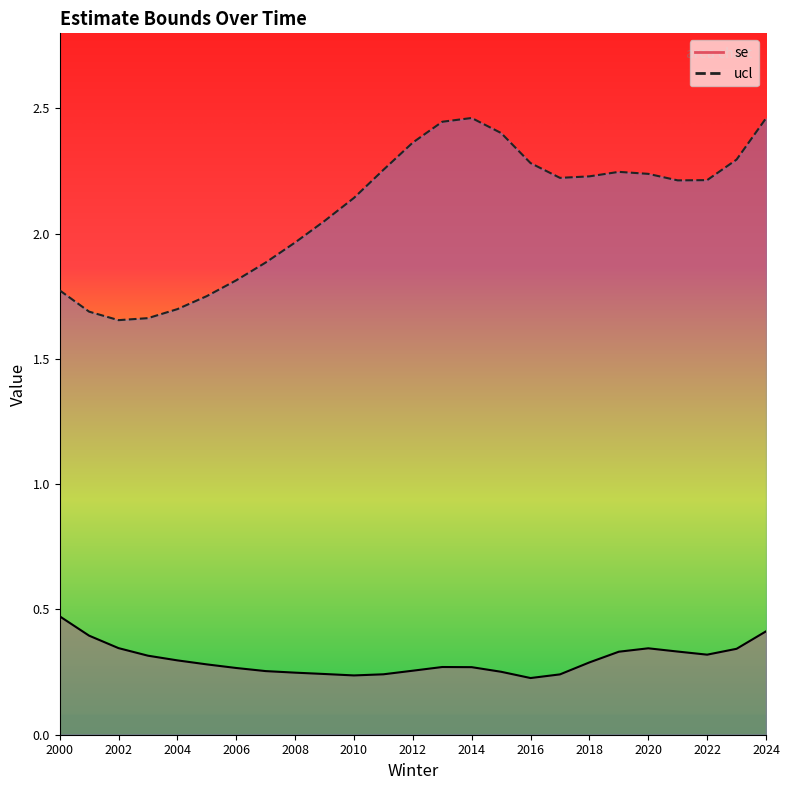

What are all the series names shown in the legend?

se, ucl